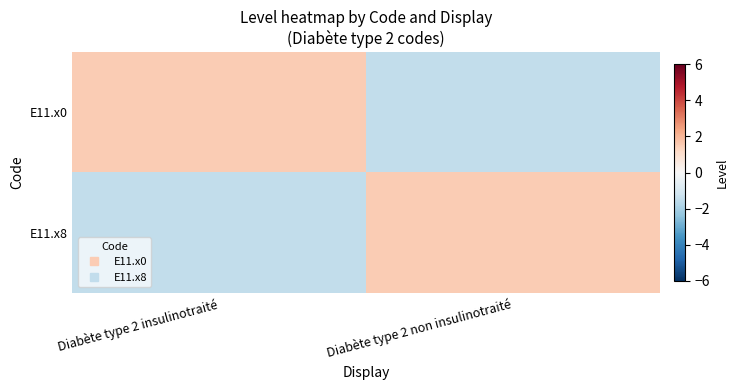

Reading left to right, what are all the values shown in this chart?

E11.x0: Diabète type 2 insulinotraité=1.5	Diabète type 2 non insulinotraité=-1.5
E11.x8: Diabète type 2 insulinotraité=-1.5	Diabète type 2 non insulinotraité=1.5